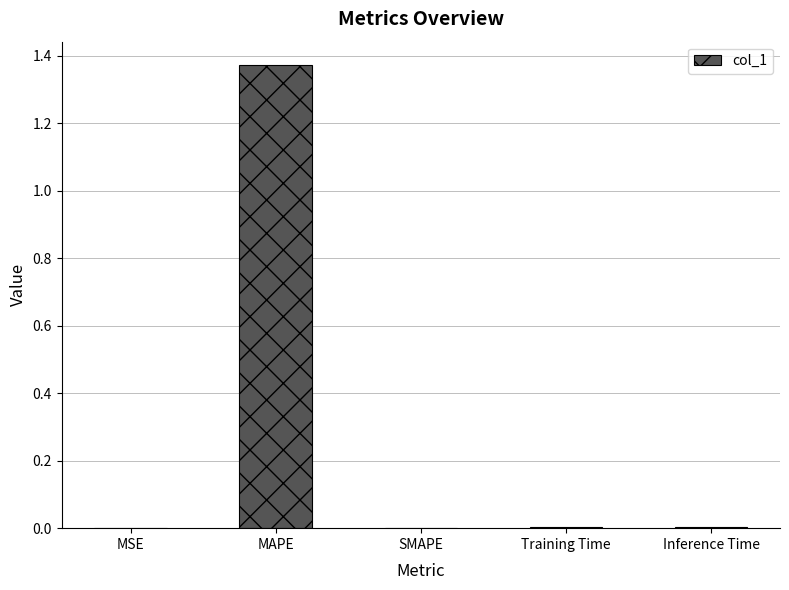

Is it true that the value at SMAPE is 0.0?

True